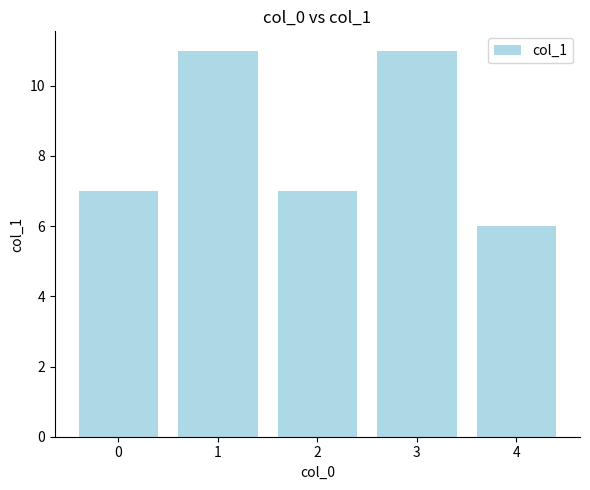

What is the ratio of the value at 3 to the value at 0?

1.6